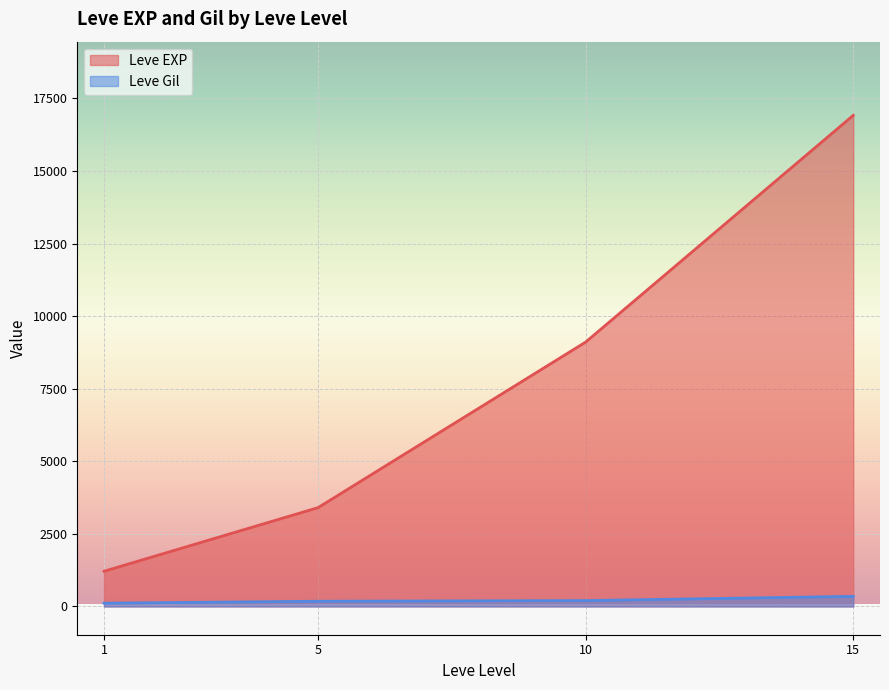

The value of Leve EXP at 10 is 9106.7. True or false?

True